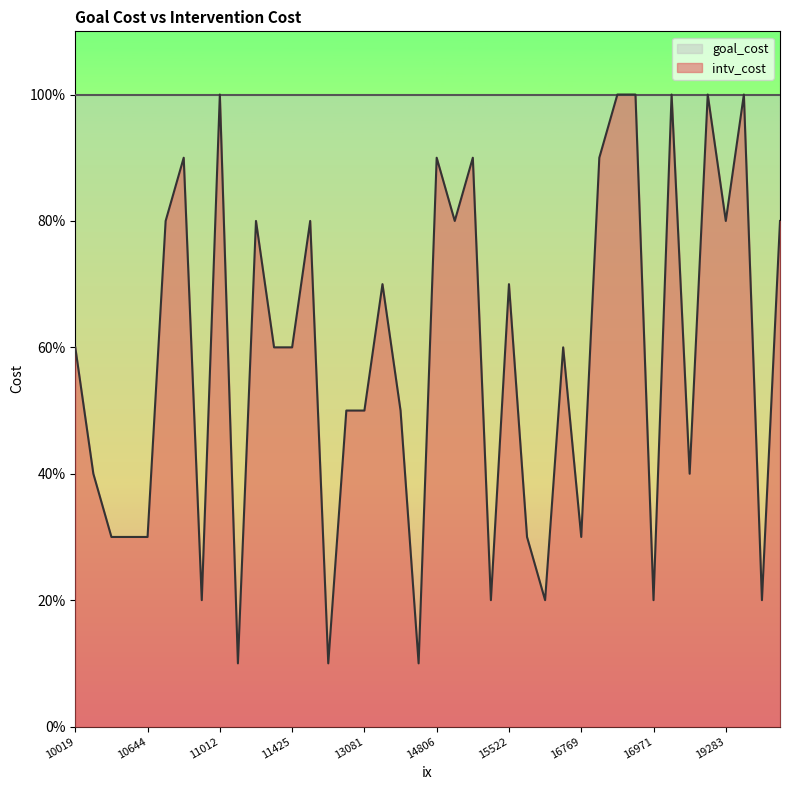

True or false: intv_cost has more than 1 interior local peaks.

True